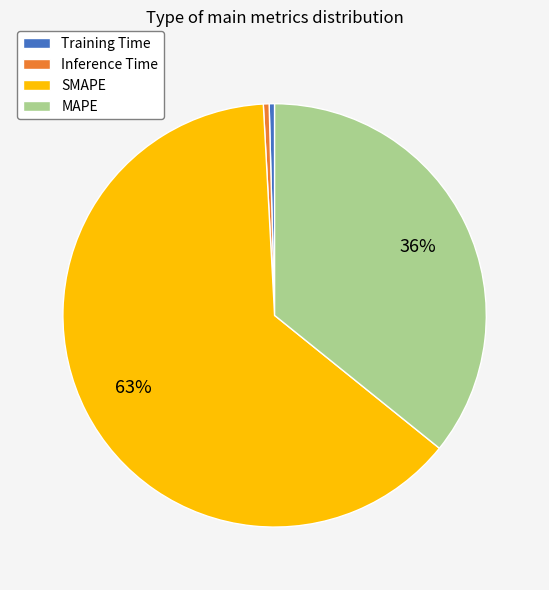

Is it true that SMAPE is 63% of the pie?

True